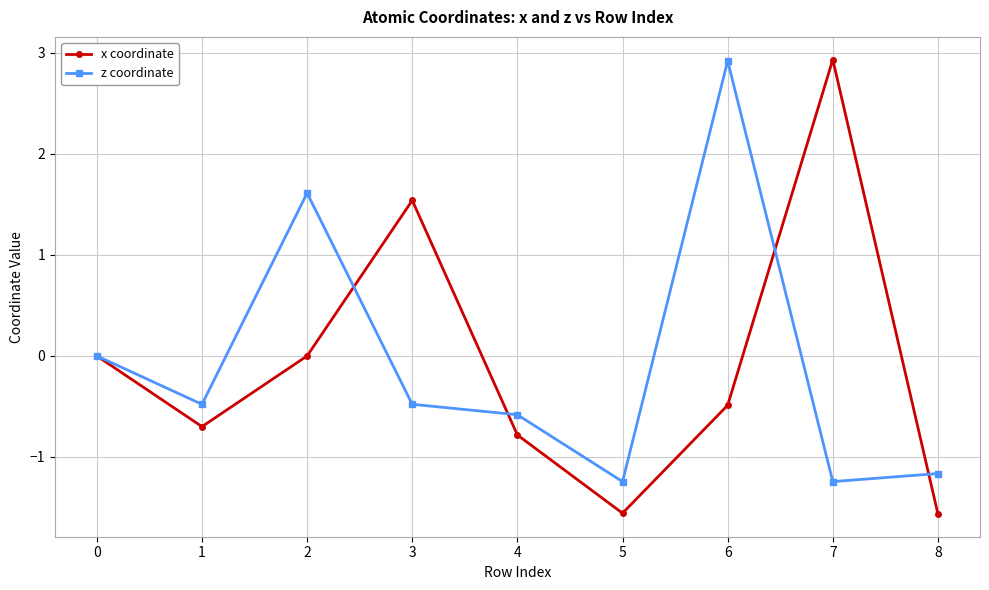

What is the value of the z coordinate point at the 9th from the left?

-1.2